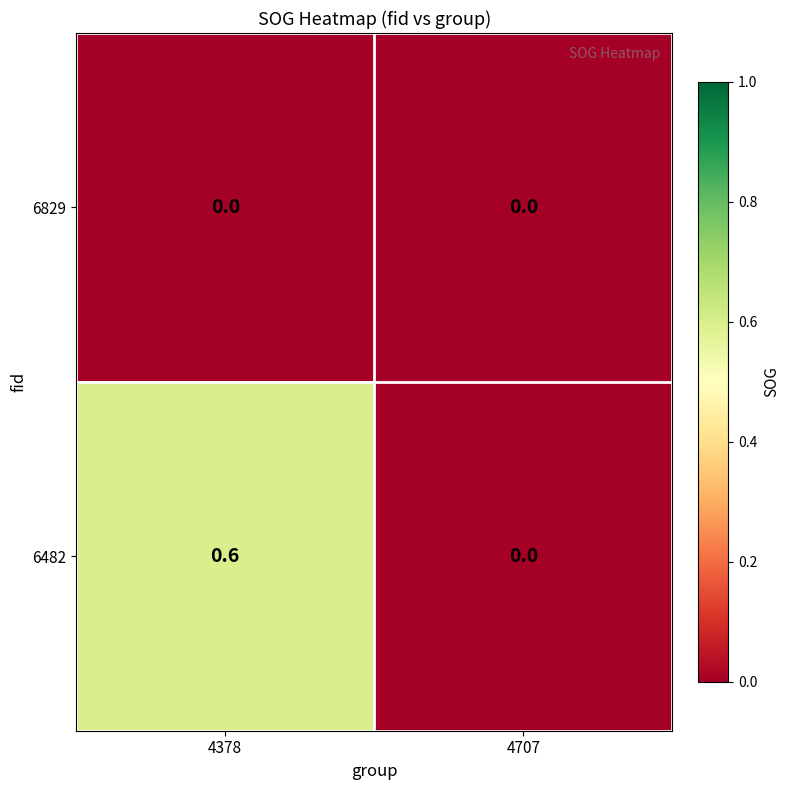

At which label is 6482 closest to 0?

4707